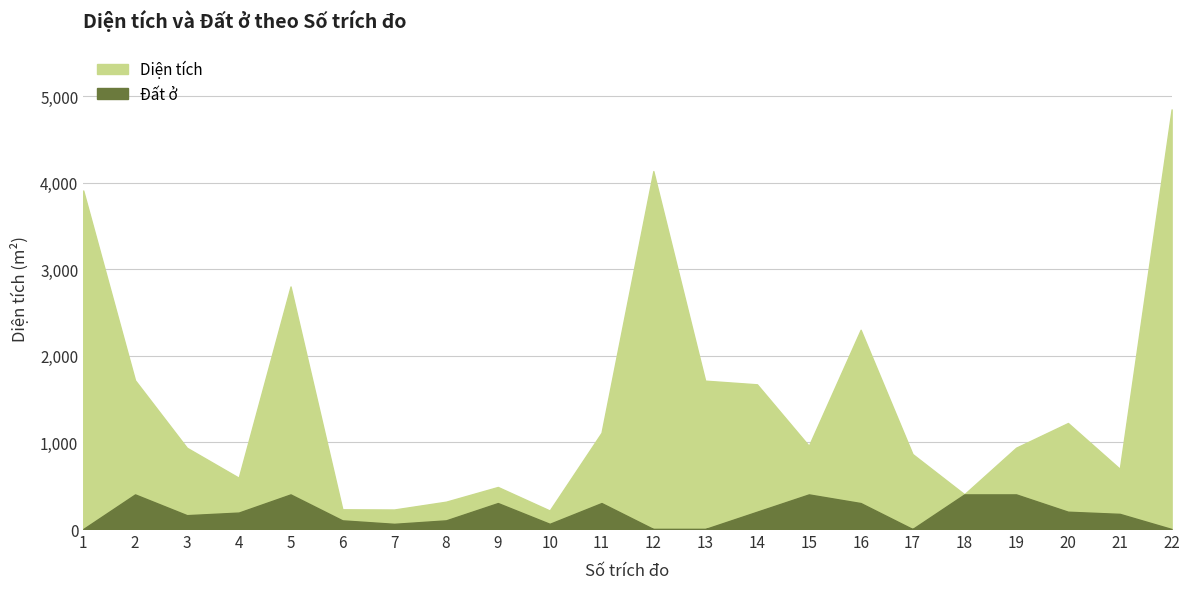

List the labels in order of Diện tích value, smallest first.

10, 7, 6, 8, 18, 9, 4, 21, 17, 3, 19, 15, 11, 20, 14, 13, 2, 16, 5, 1, 12, 22